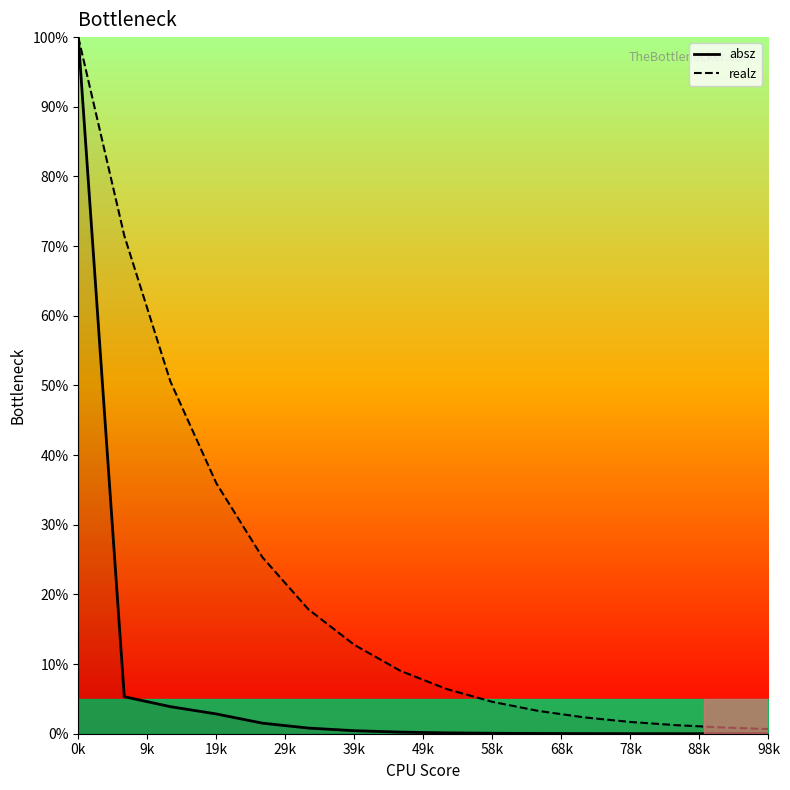

The absz series shows 100.0 at 0k. True or false?

True